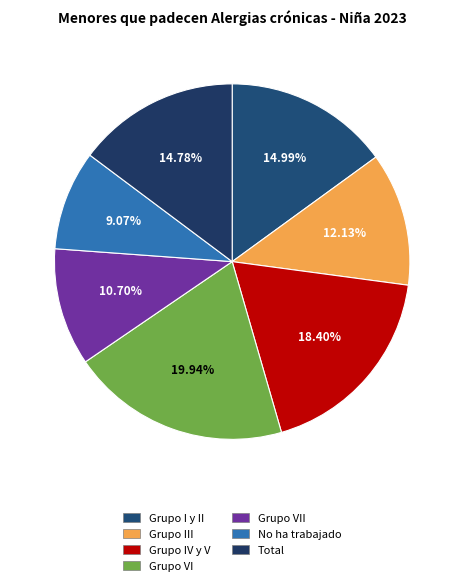

How many segments does this pie chart have?

7